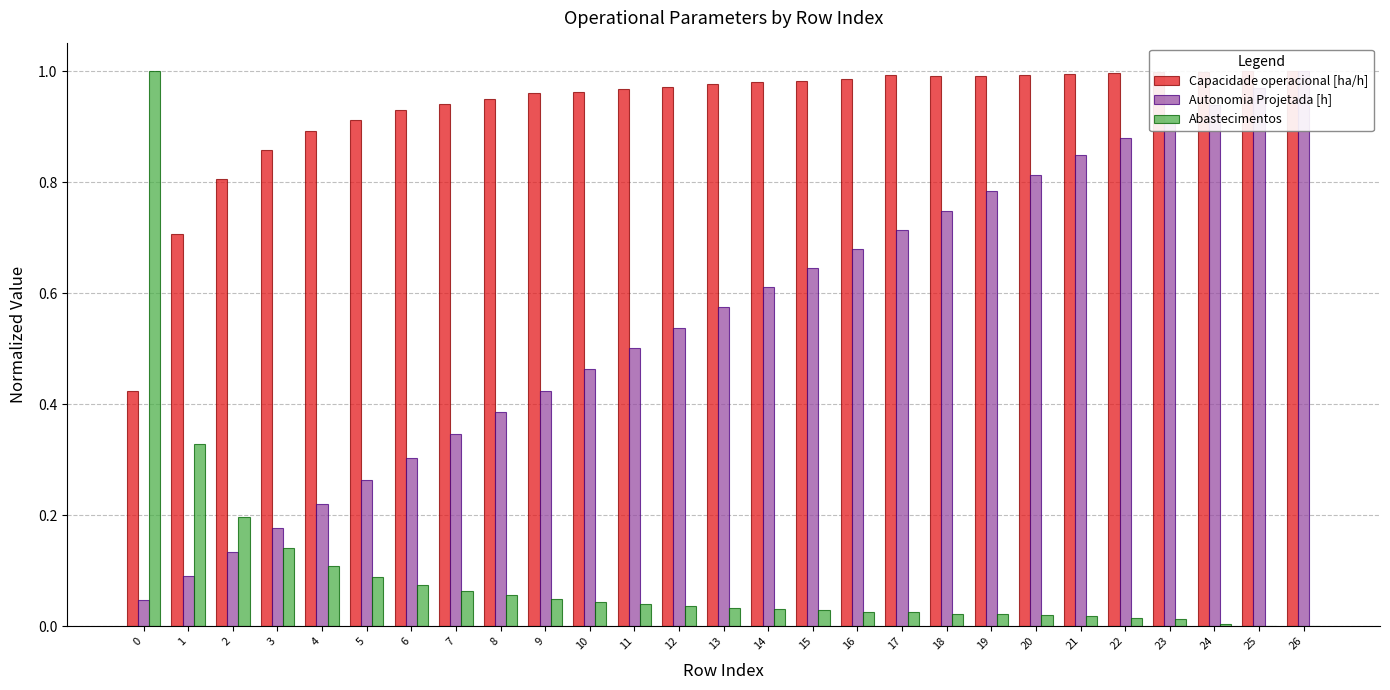

The Abastecimentos series shows 0.3 at 1. True or false?

True